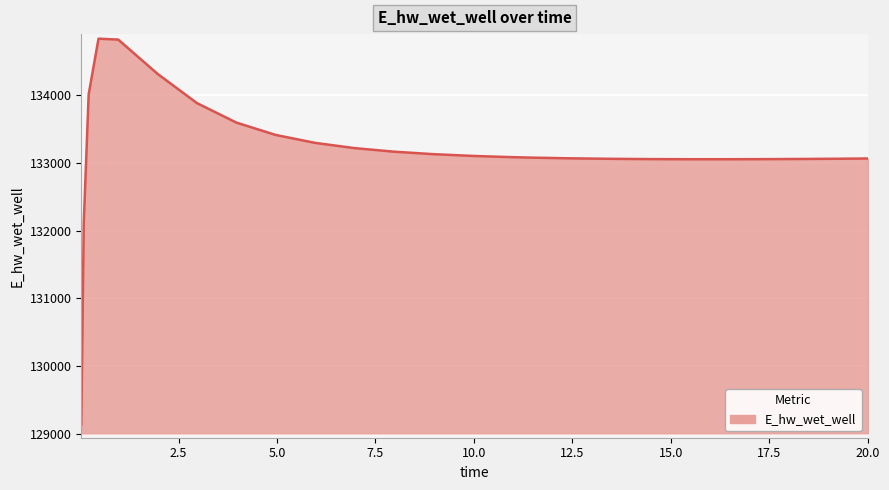

What is the difference between the maximum and minimum values?

5681.4